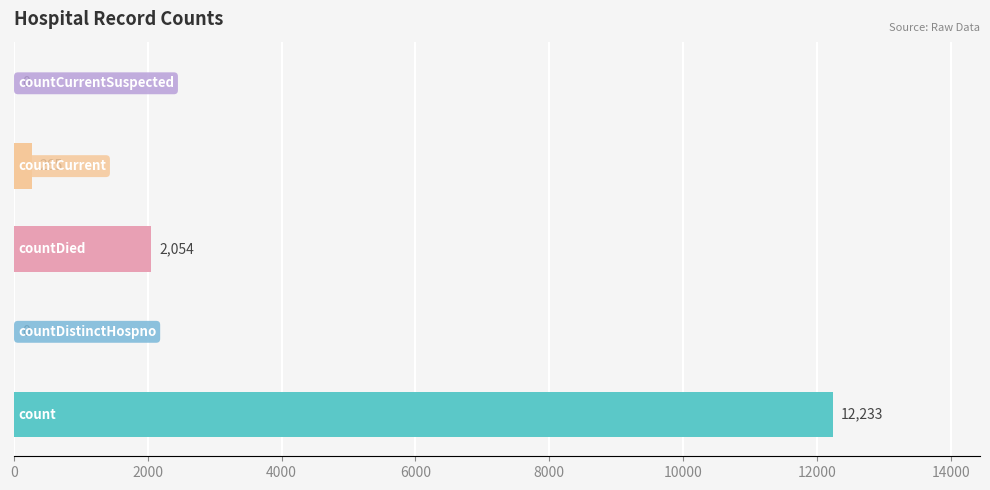

How many distinct data groups are displayed?

1